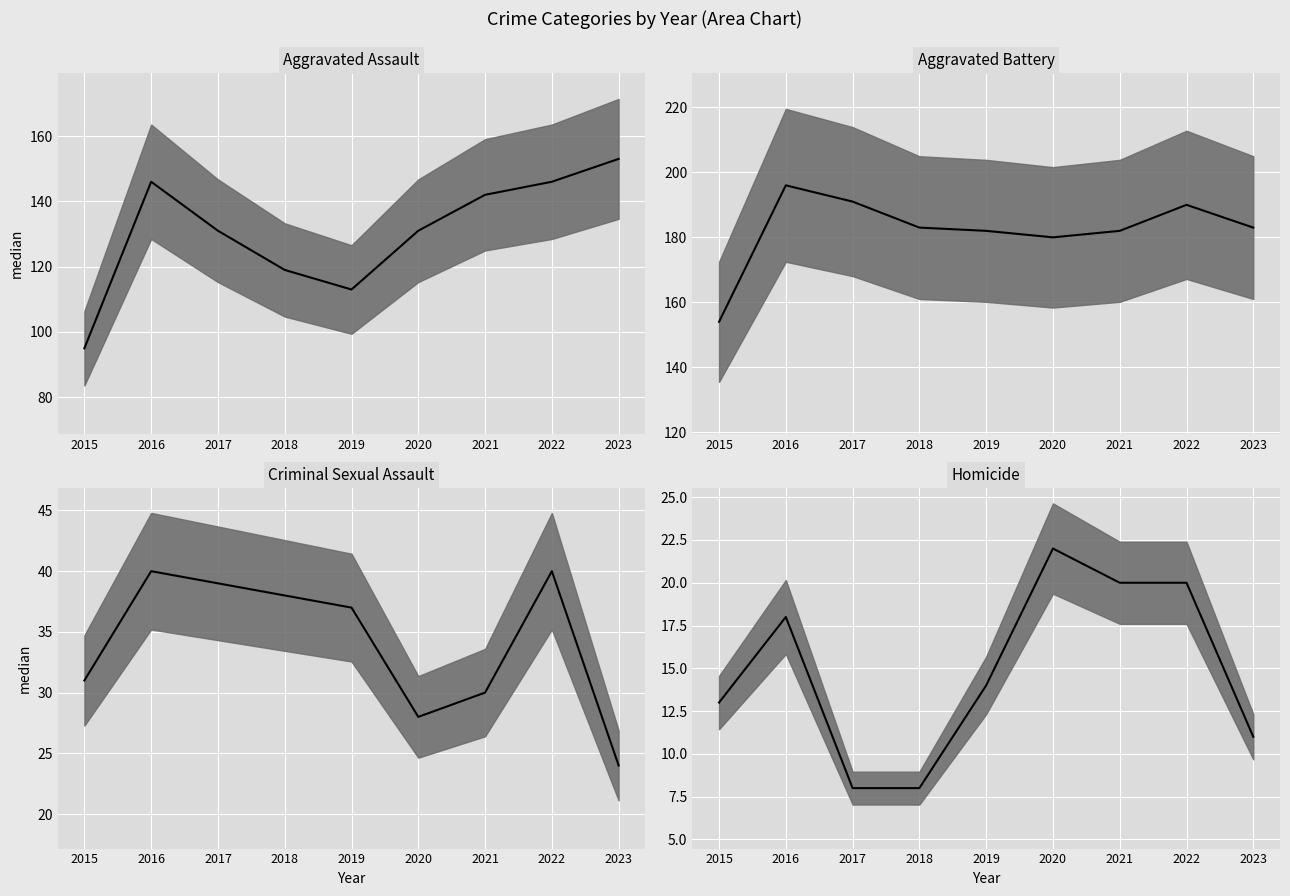

Is the value of Homicide median at 2018 greater than the value of Aggravated Assault median at 2015?

No